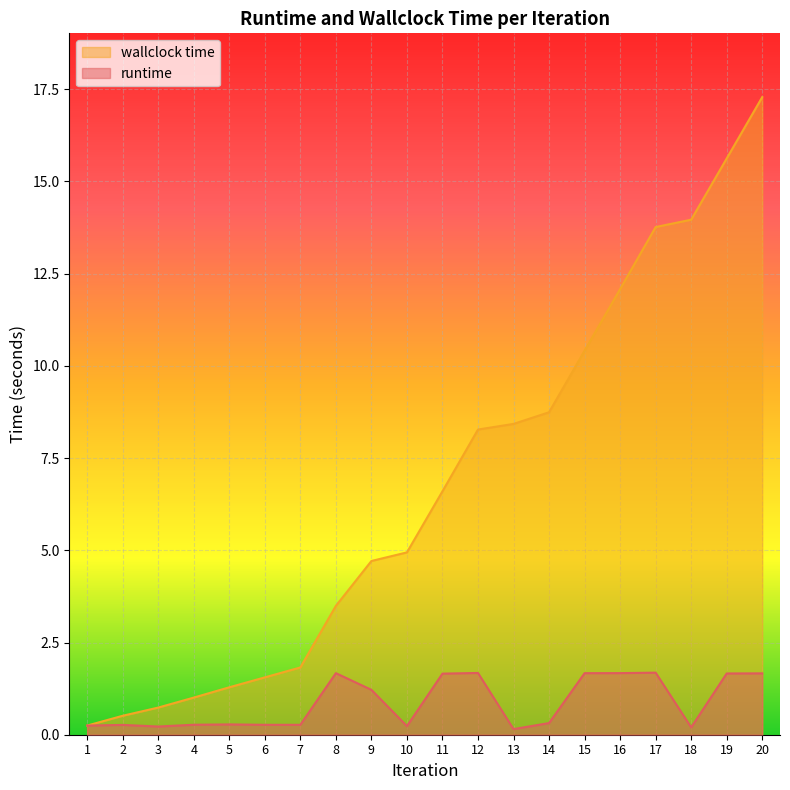

What is the spread (max minus min) of values at 14?

8.4